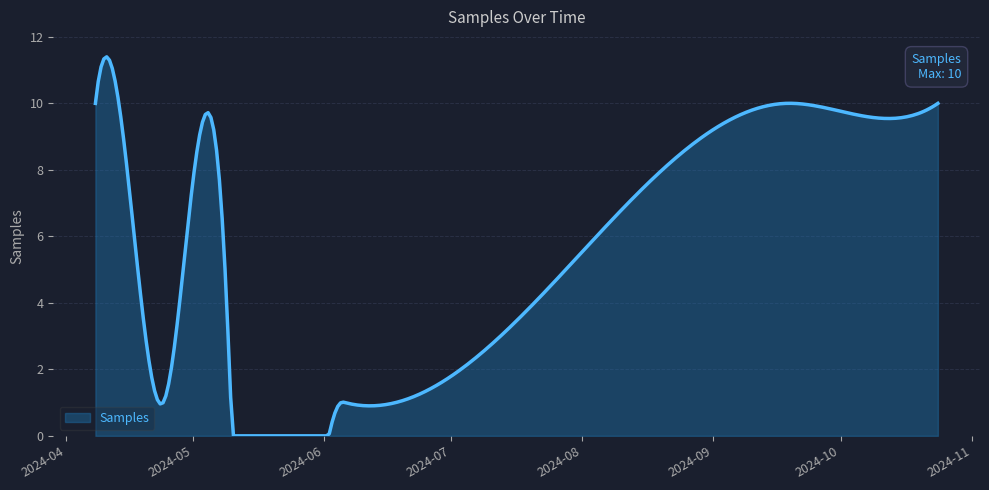

What is the greatest value displayed?

11.4